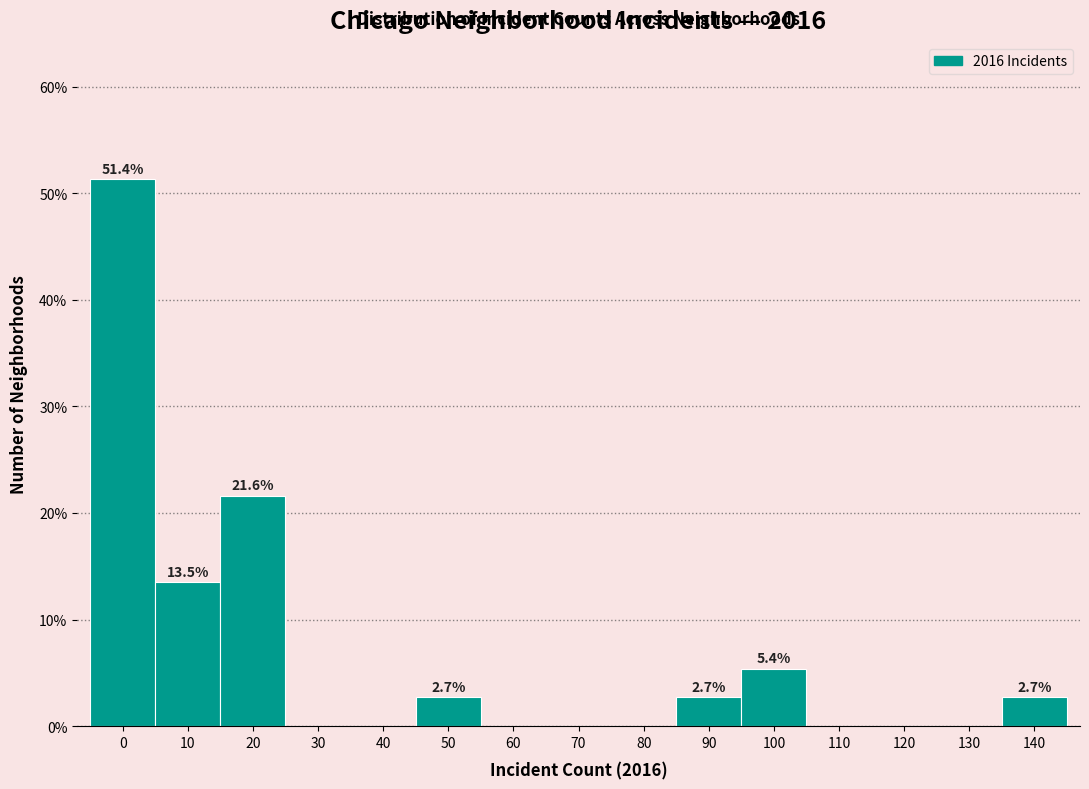

Reading left to right, what are all the values shown in this chart?

0=51.4	10=13.5	20=21.6	30=0.0	40=0.0	50=2.7	60=0.0	70=0.0	80=0.0	90=2.7	100=5.4	110=0.0	120=0.0	130=0.0	140=2.7